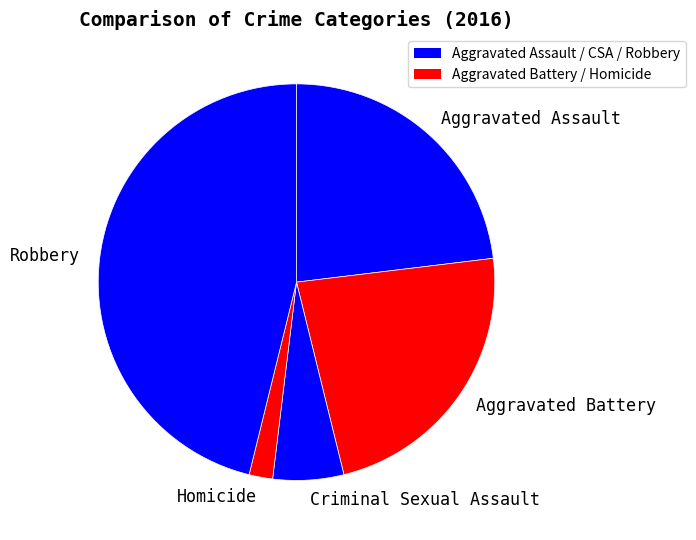

Count the number of slices in the pie.

5